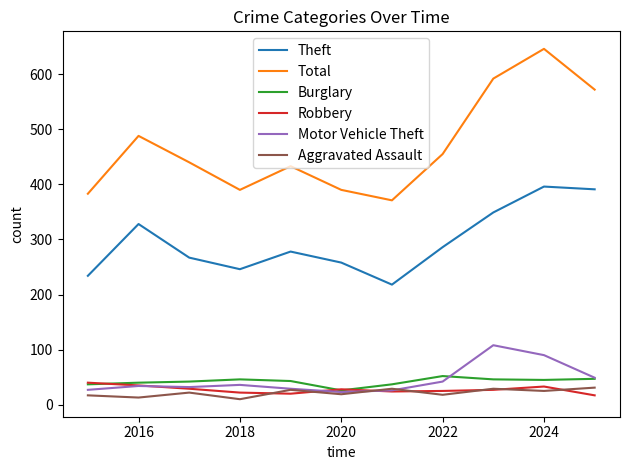

Which series has the largest range (max minus min)?

Total